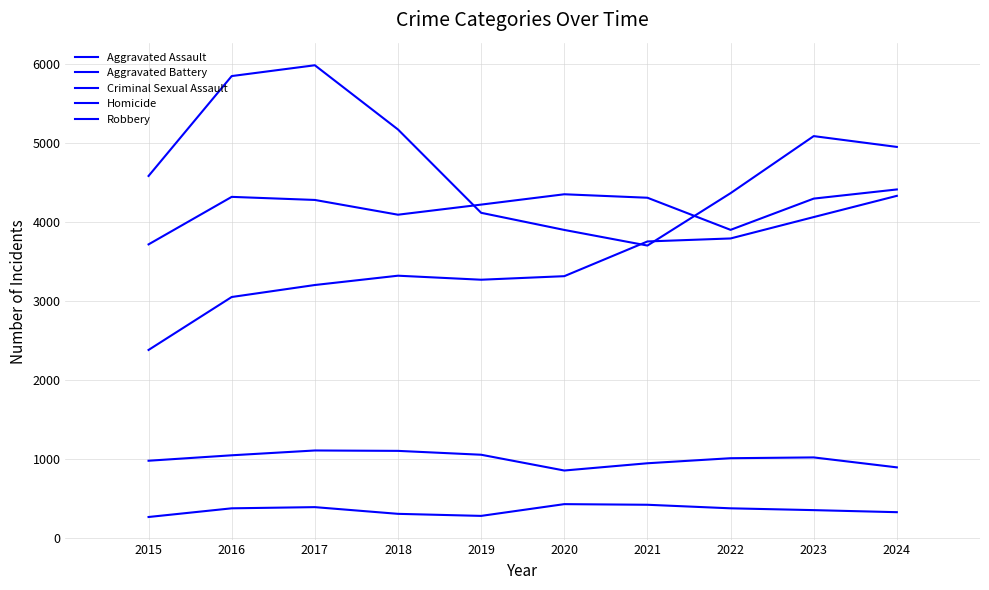

Does the chart display data point markers on the line(s)?

No